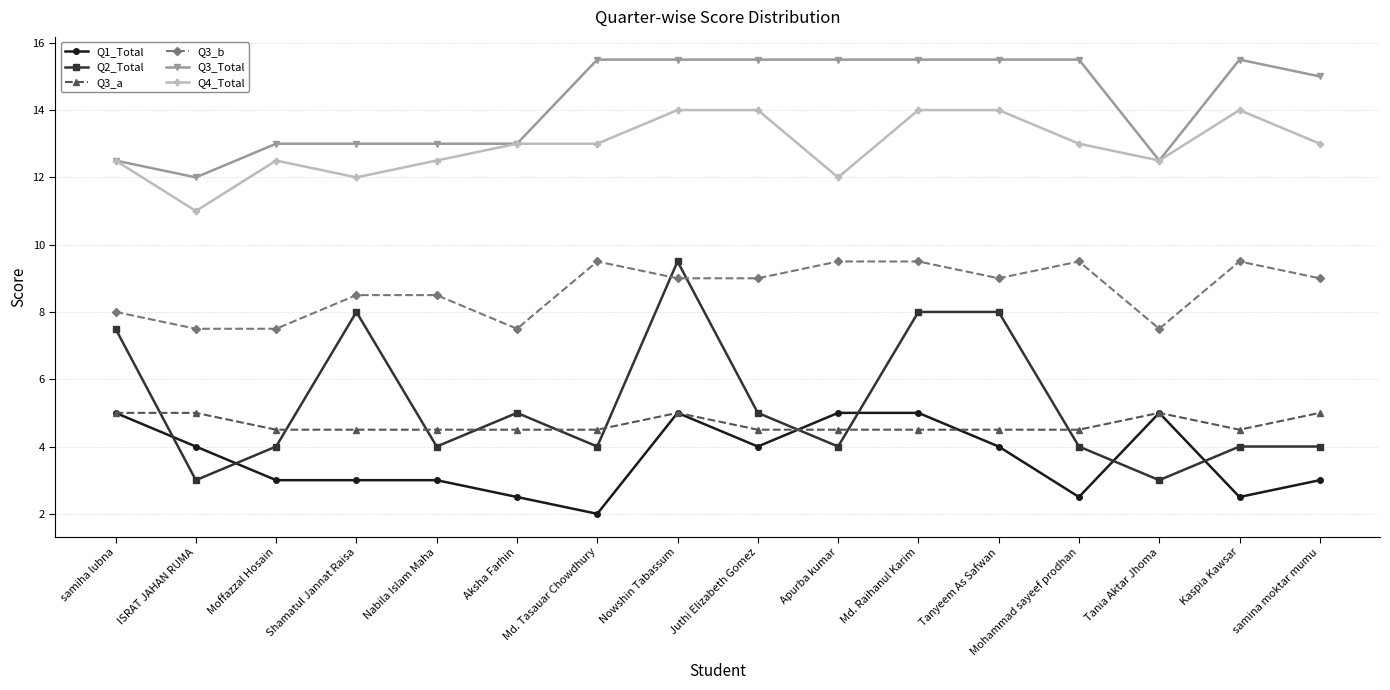

What position from the right is Tania Aktar Jhoma?

3